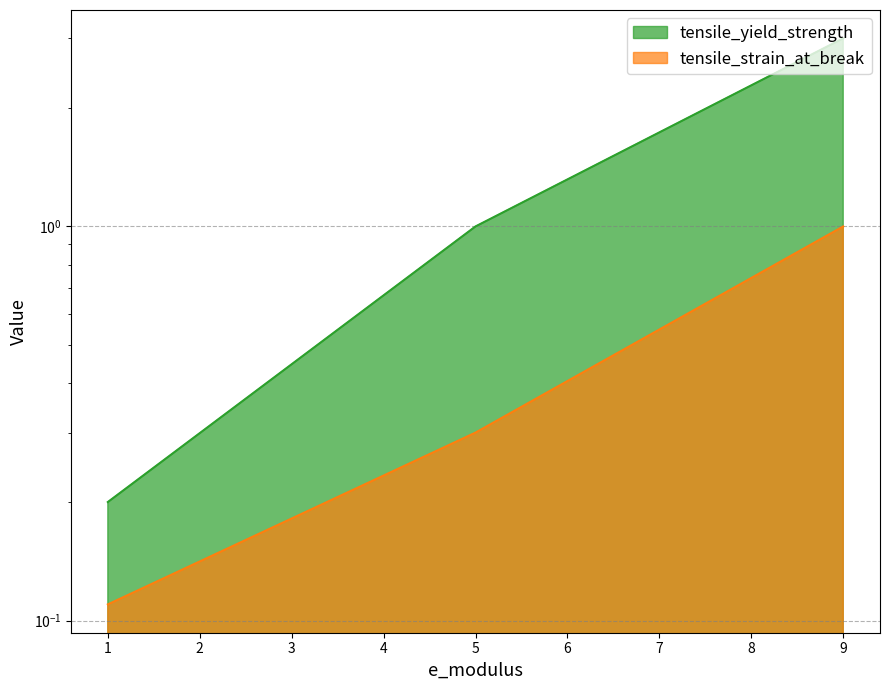

Rank the categories by tensile_strain_at_break value from lowest to highest.

1, 5, 9